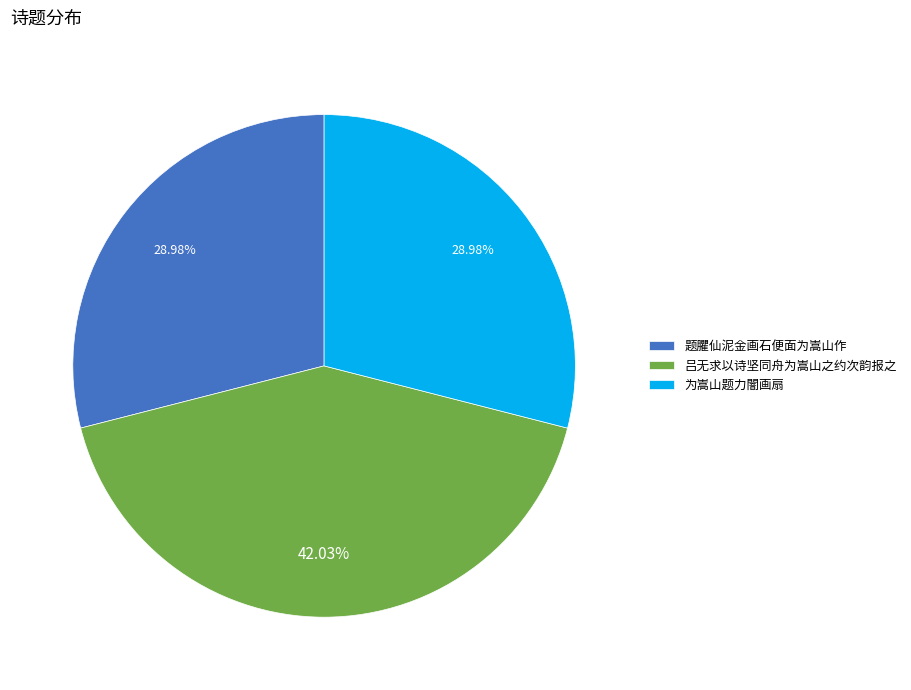

Approximately how many times larger is the value at 为嵩山题力闇画扇 compared to 题臞仙泥金画石便面为嵩山作?

1.0